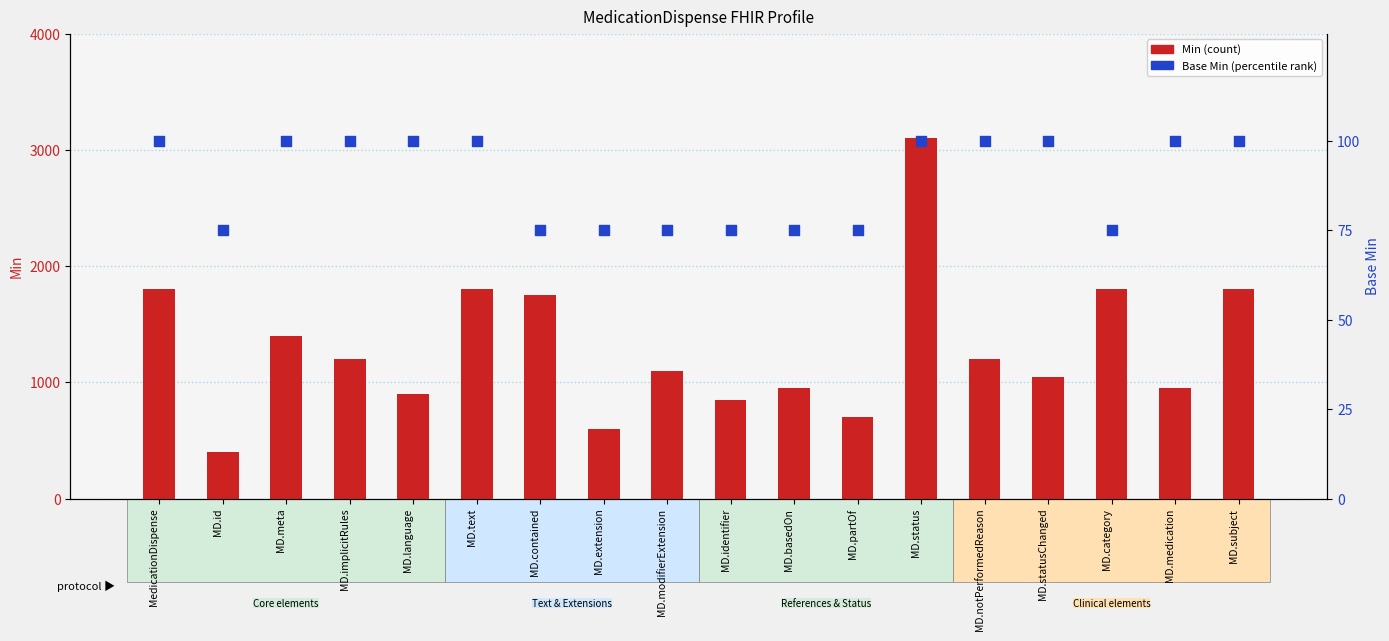

What are all the series names shown in the legend?

Min, Base Min